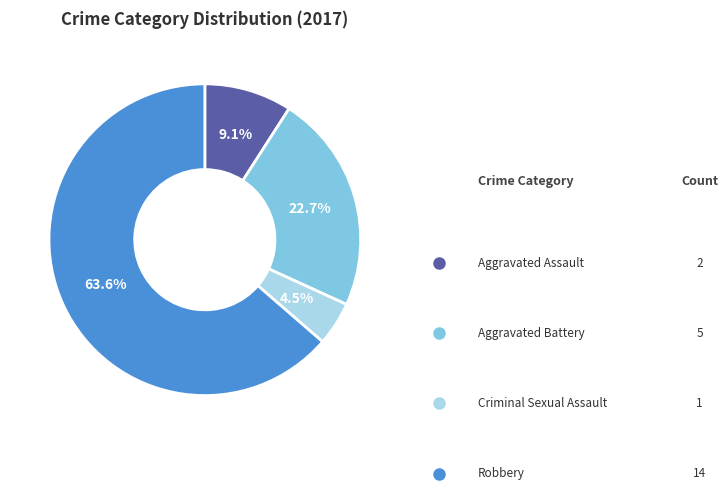

Between Aggravated Assault and Aggravated Battery, which is larger?

Aggravated Battery